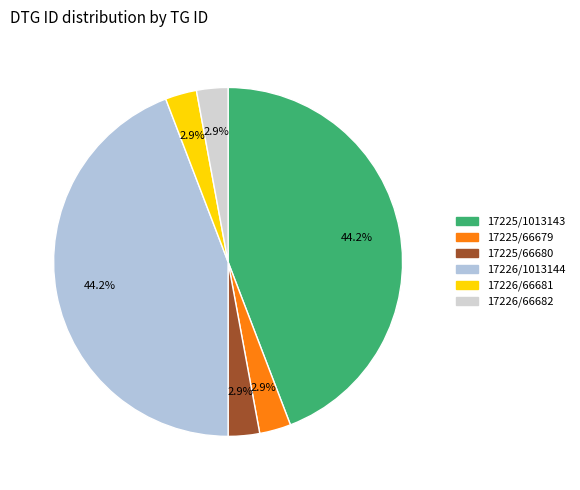

Count the number of slices in the pie.

6